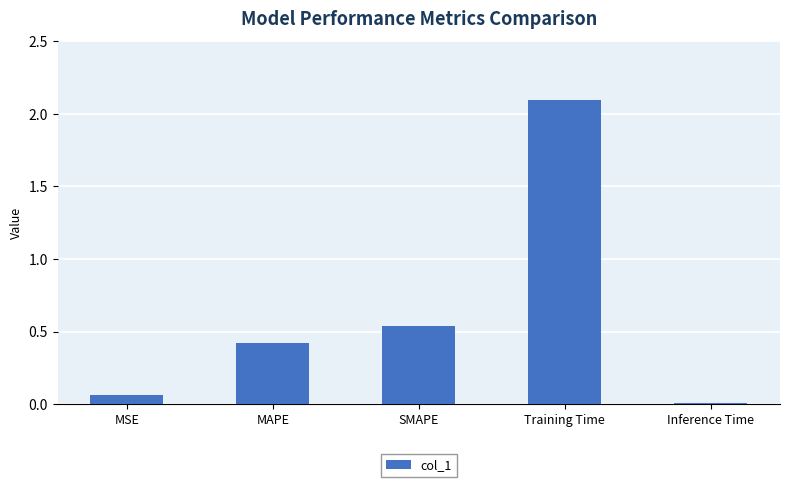

Is it true that the value at MAPE is 0.6?

False